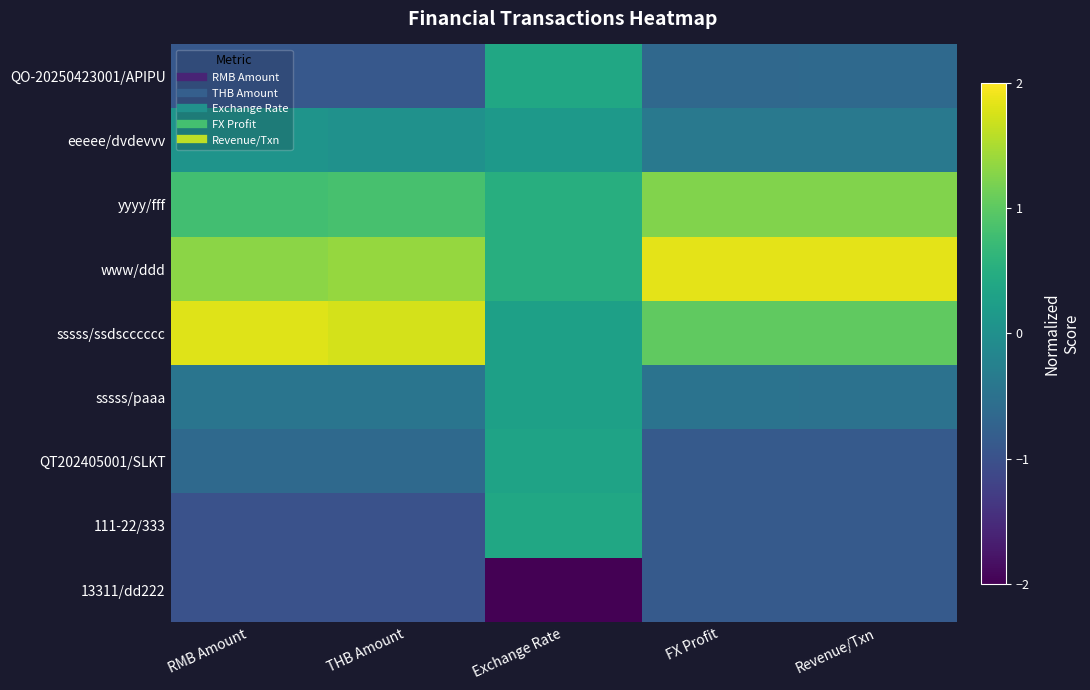

Rank the series by their maximum value, from highest to lowest.

www/ddd, sssss/ssdscccccc, yyyy/fff, QO-20250423001/APIPU, 111-22/333, QT202405001/SLKT, sssss/paaa, eeeee/dvdevvv, 13311/dd222